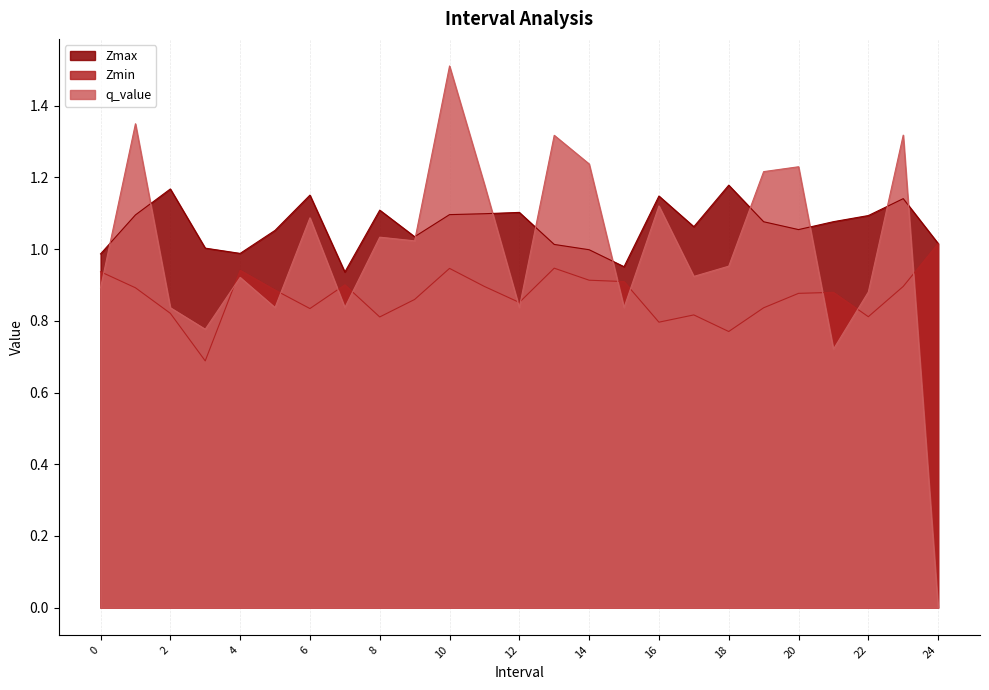

What is the total value across all series at 14?

3.1